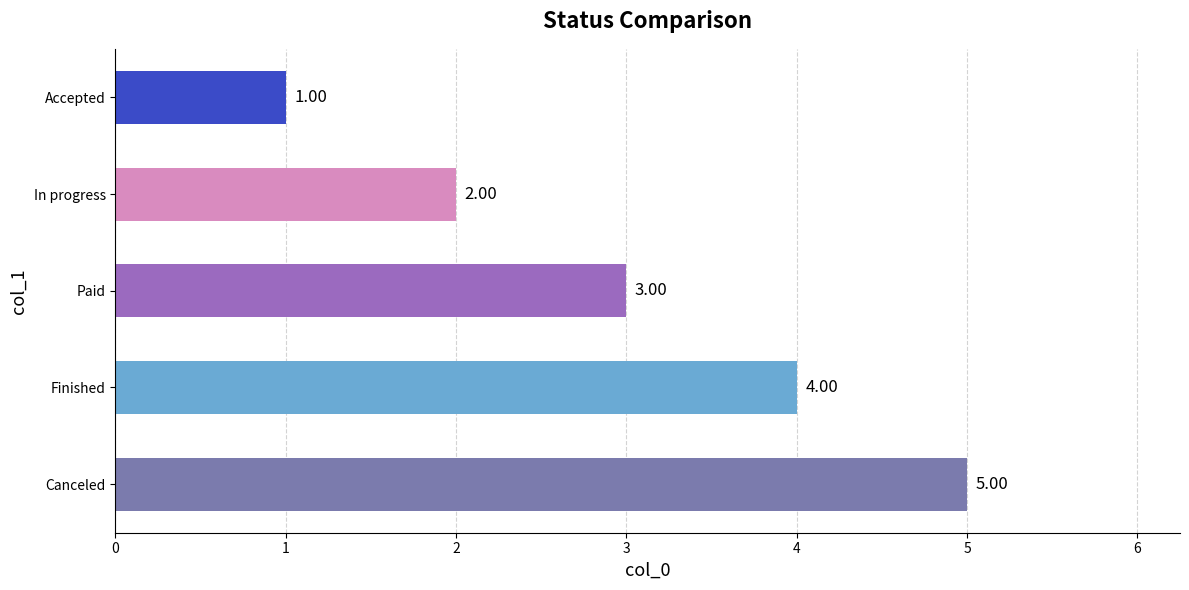

What is the average value?

3